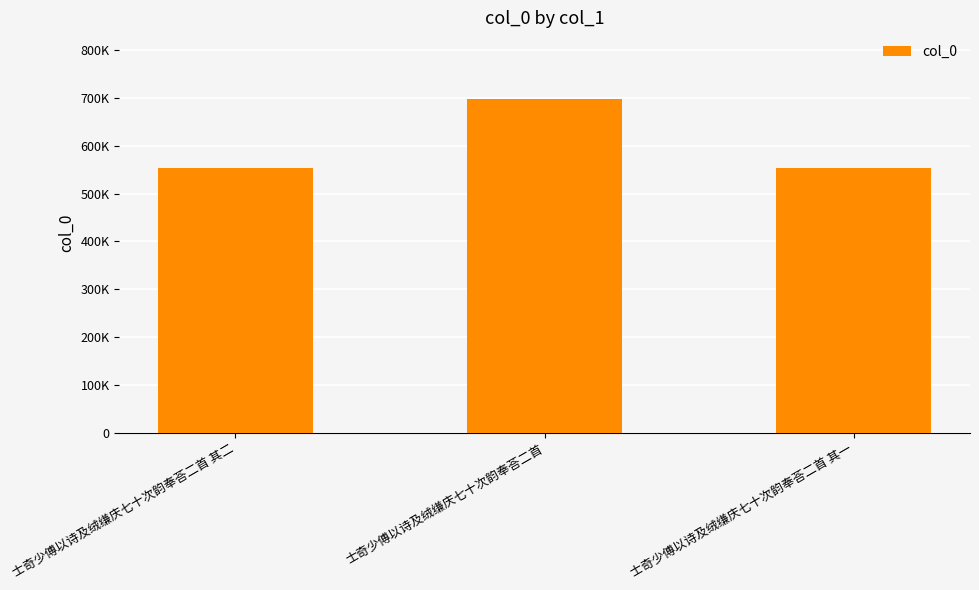

Reading left to right, extract all data points from this chart.

554393	697684	554392